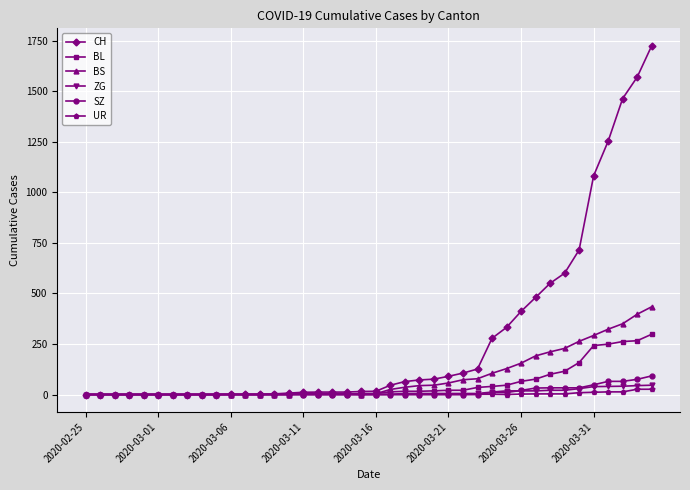

How many categories are shown in the chart?

40